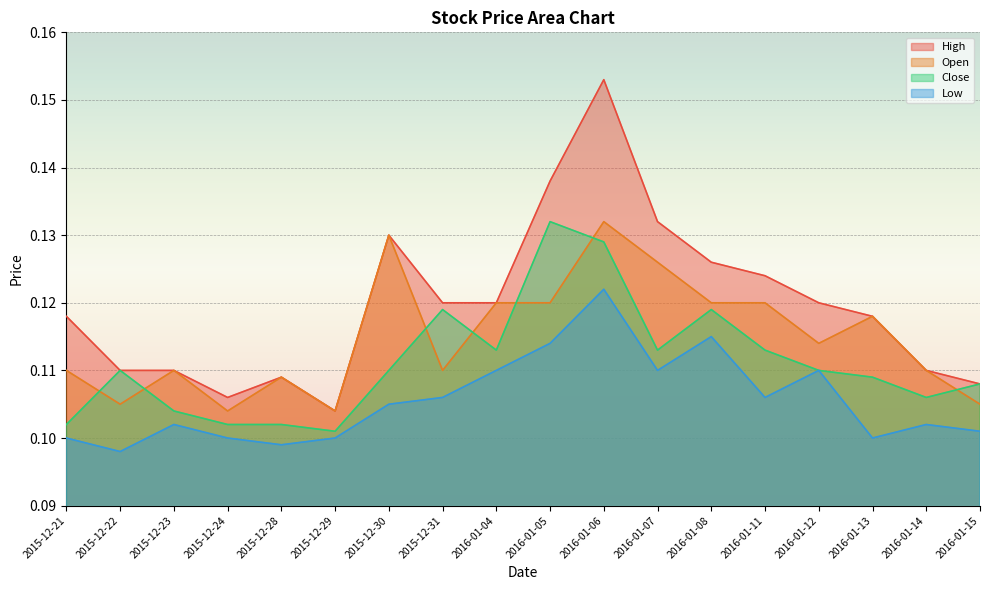

Reading left to right, transcribe all the data shown in this chart.

High: 2015-12-21=0.1	2015-12-22=0.1	2015-12-23=0.1	2015-12-24=0.1	2015-12-28=0.1	2015-12-29=0.1	2015-12-30=0.1	2015-12-31=0.1	2016-01-04=0.1	2016-01-05=0.1	2016-01-06=0.2	2016-01-07=0.1	2016-01-08=0.1	2016-01-11=0.1	2016-01-12=0.1	2016-01-13=0.1	2016-01-14=0.1	2016-01-15=0.1
Open: 2015-12-21=0.1	2015-12-22=0.1	2015-12-23=0.1	2015-12-24=0.1	2015-12-28=0.1	2015-12-29=0.1	2015-12-30=0.1	2015-12-31=0.1	2016-01-04=0.1	2016-01-05=0.1	2016-01-06=0.1	2016-01-07=0.1	2016-01-08=0.1	2016-01-11=0.1	2016-01-12=0.1	2016-01-13=0.1	2016-01-14=0.1	2016-01-15=0.1
Close: 2015-12-21=0.1	2015-12-22=0.1	2015-12-23=0.1	2015-12-24=0.1	2015-12-28=0.1	2015-12-29=0.1	2015-12-30=0.1	2015-12-31=0.1	2016-01-04=0.1	2016-01-05=0.1	2016-01-06=0.1	2016-01-07=0.1	2016-01-08=0.1	2016-01-11=0.1	2016-01-12=0.1	2016-01-13=0.1	2016-01-14=0.1	2016-01-15=0.1
Low: 2015-12-21=0.1	2015-12-22=0.1	2015-12-23=0.1	2015-12-24=0.1	2015-12-28=0.1	2015-12-29=0.1	2015-12-30=0.1	2015-12-31=0.1	2016-01-04=0.1	2016-01-05=0.1	2016-01-06=0.1	2016-01-07=0.1	2016-01-08=0.1	2016-01-11=0.1	2016-01-12=0.1	2016-01-13=0.1	2016-01-14=0.1	2016-01-15=0.1